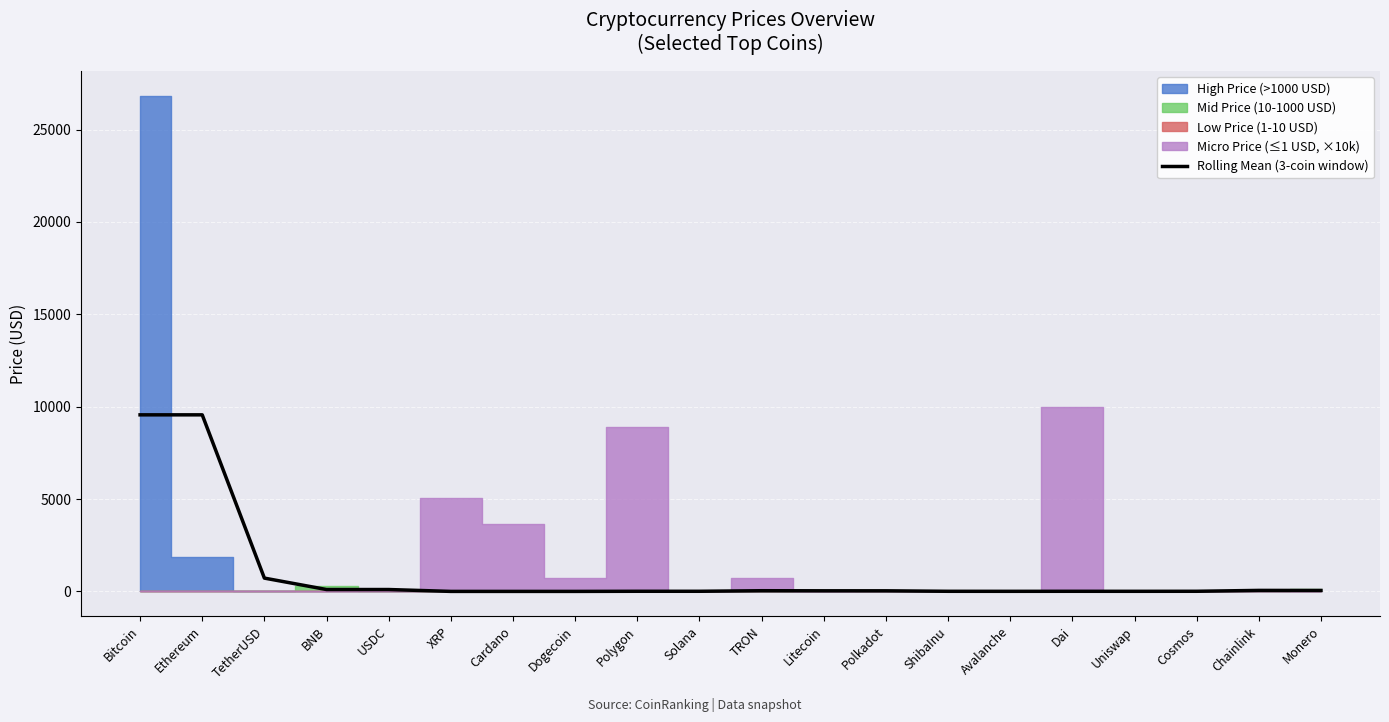

What is the change in value from Cardano to Monero?

+50.9